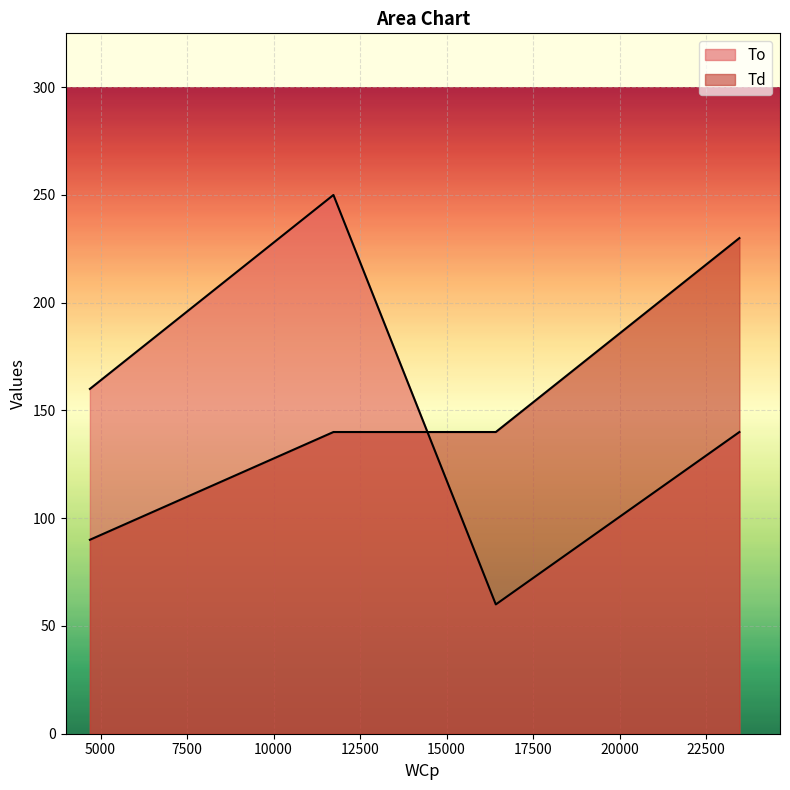

At which label does To reach its minimum?

16425